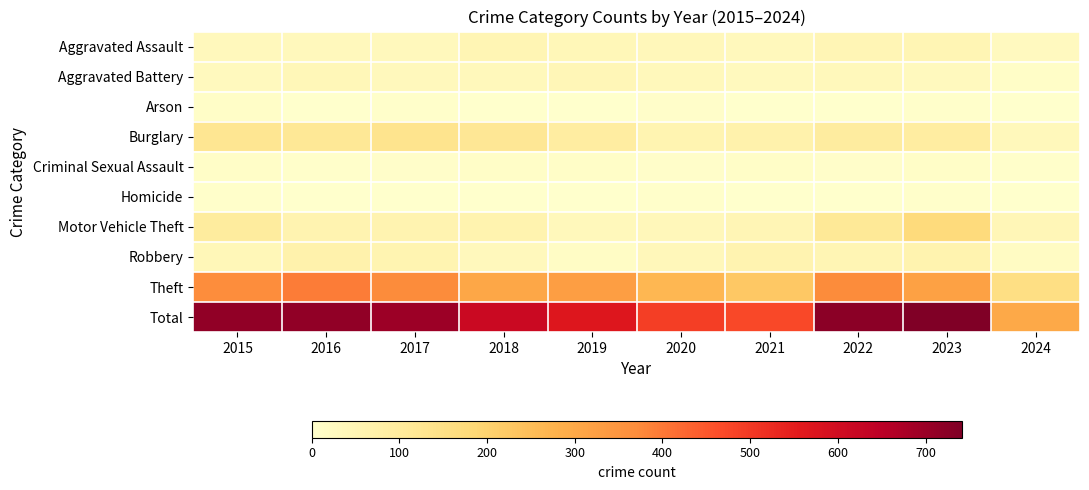

Reading right to left, what are all the values shown in this chart?

Aggravated Assault: 2024=28	2023=50	2022=48	2021=32	2020=39	2019=43	2018=50	2017=32	2016=32	2015=32
Aggravated Battery: 2024=11	2023=30	2022=36	2021=31	2020=35	2019=44	2018=37	2017=32	2016=41	2015=31
Arson: 2024=1	2023=5	2022=2	2021=0	2020=6	2019=1	2018=2	2017=5	2016=1	2015=9
Burglary: 2024=35	2023=91	2022=95	2021=67	2020=55	2019=92	2018=117	2017=133	2016=113	2015=123
Criminal Sexual Assault: 2024=3	2023=9	2022=7	2021=10	2020=6	2019=11	2018=9	2017=7	2016=3	2015=9
Homicide: 2024=2	2023=3	2022=2	2021=2	2020=4	2019=0	2018=0	2017=2	2016=2	2015=3
Motor Vehicle Theft: 2024=45	2023=171	2022=110	2021=49	2020=40	2019=35	2018=63	2017=59	2016=59	2015=96
Robbery: 2024=20	2023=61	2022=50	2021=59	2020=40	2019=17	2018=33	2017=55	2016=69	2015=41
Theft: 2024=155	2023=321	2022=372	2021=224	2020=266	2019=325	2018=305	2017=372	2016=394	2015=369
Total: 2024=300	2023=741	2022=722	2021=474	2020=491	2019=568	2018=616	2017=697	2016=714	2015=713